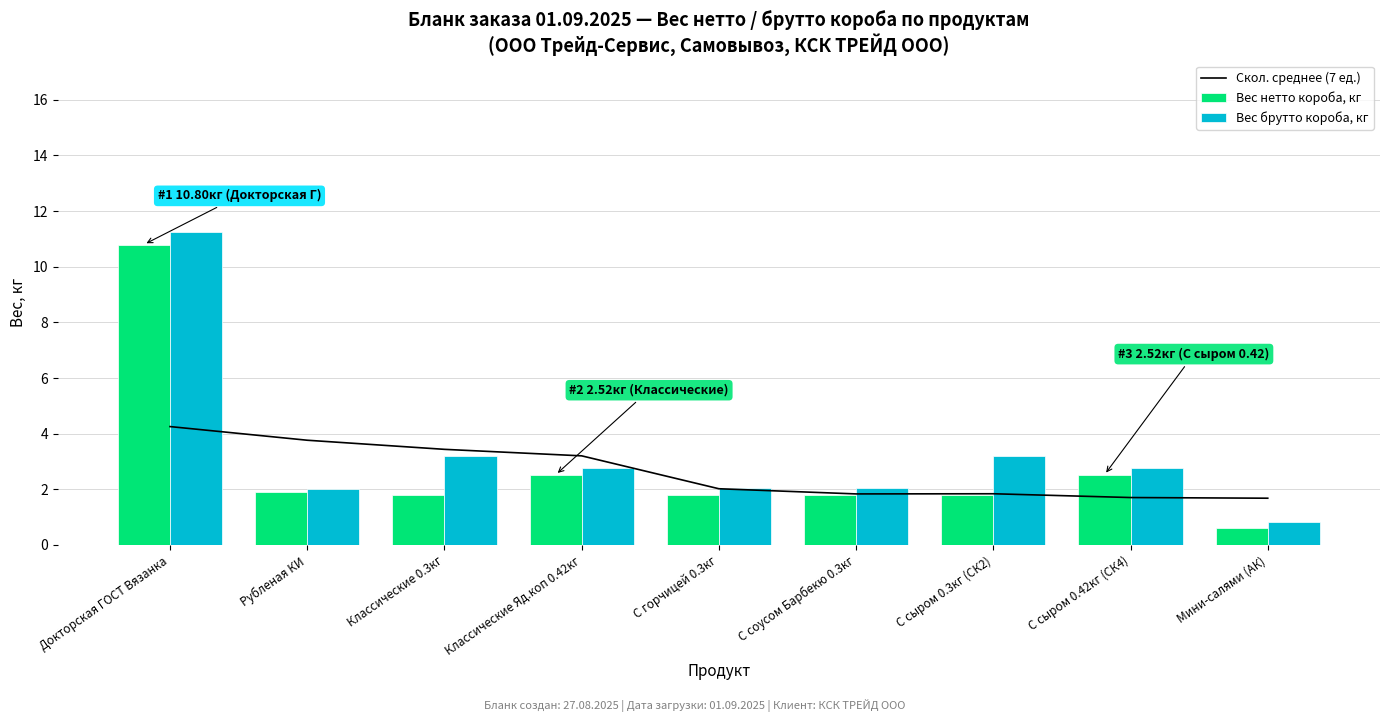

What is the label of the 1st bar from the left?

Докторская ГОСТ Вязанка